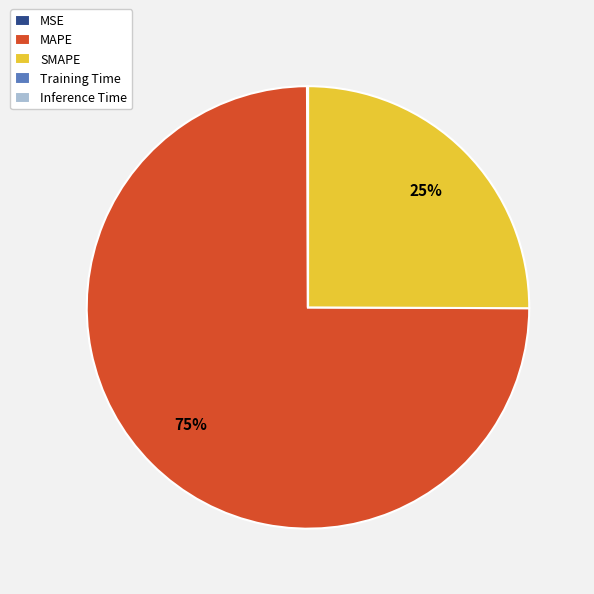

What is the largest slice in the pie chart?

MAPE